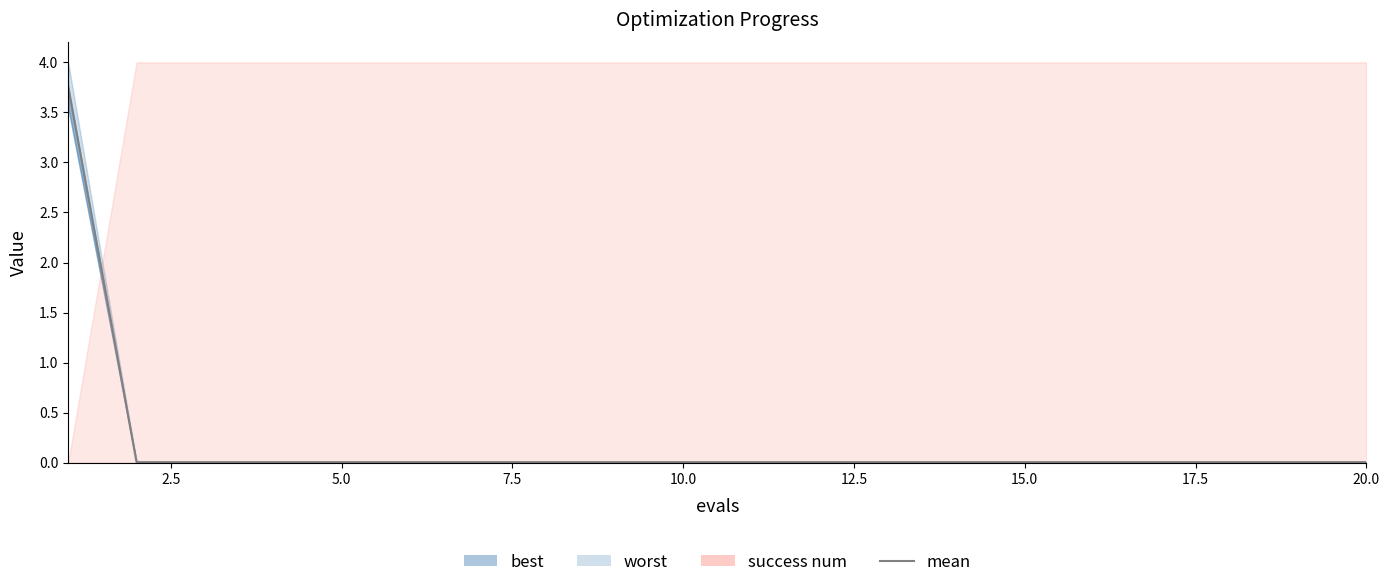

The value at 13 is 0.0. True or false?

False